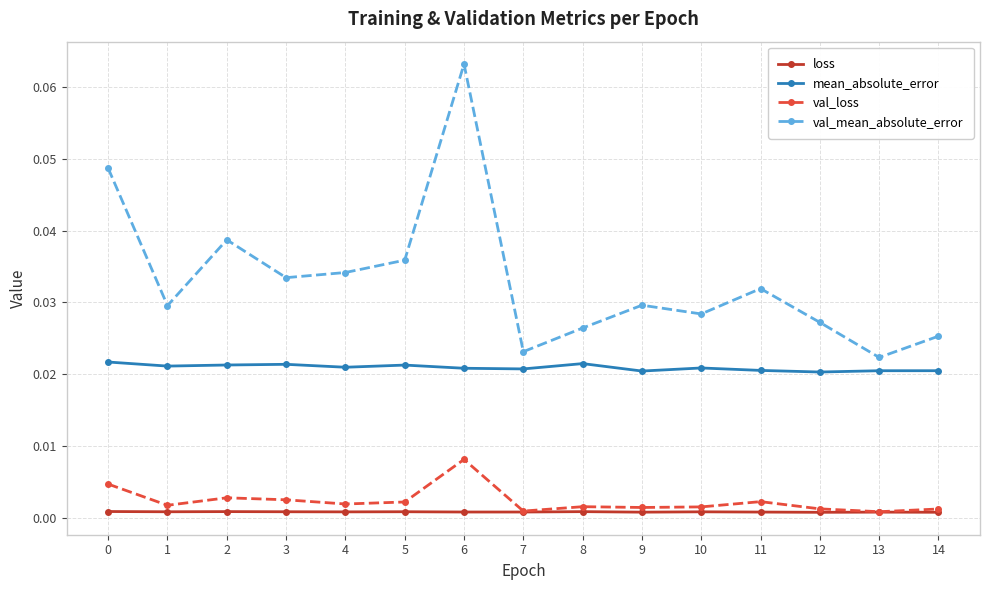

Which series changed the most between 1 and 2?

val_mean_absolute_error